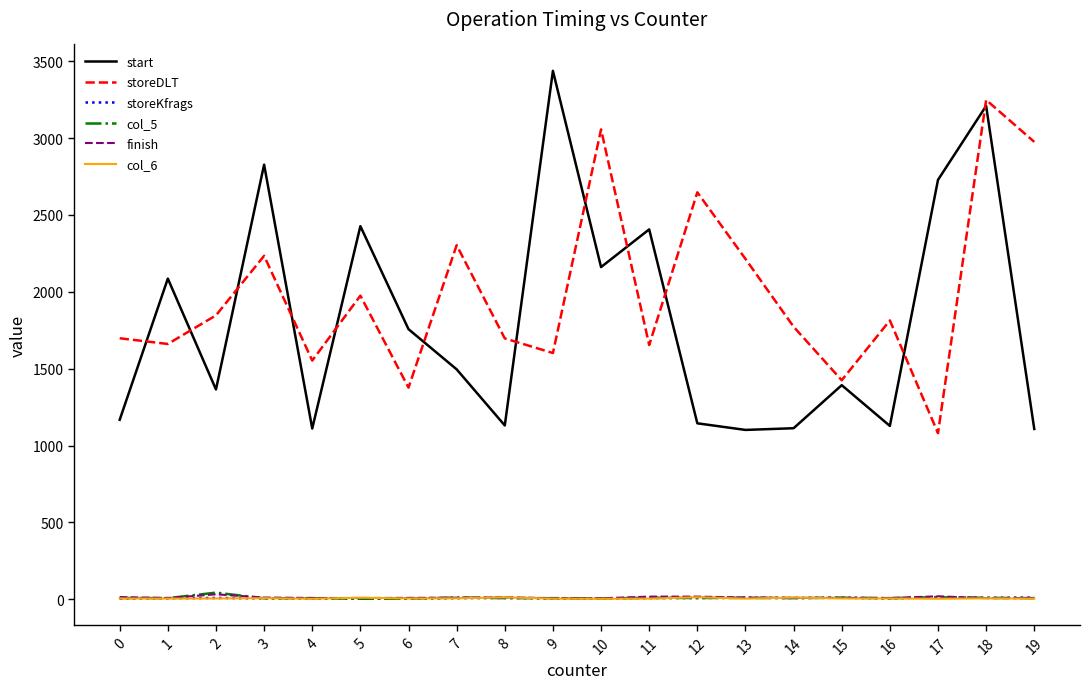

At which category does col_5 reach its first local peak?

2